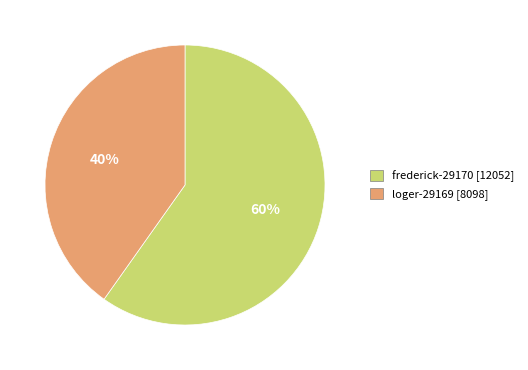

Rank the categories by value from lowest to highest.

loger-29169, frederick-29170